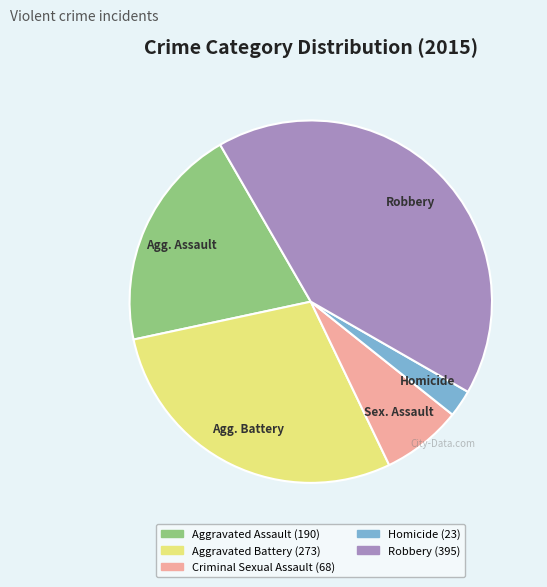

Between Aggravated Assault and Robbery, which is larger?

Robbery